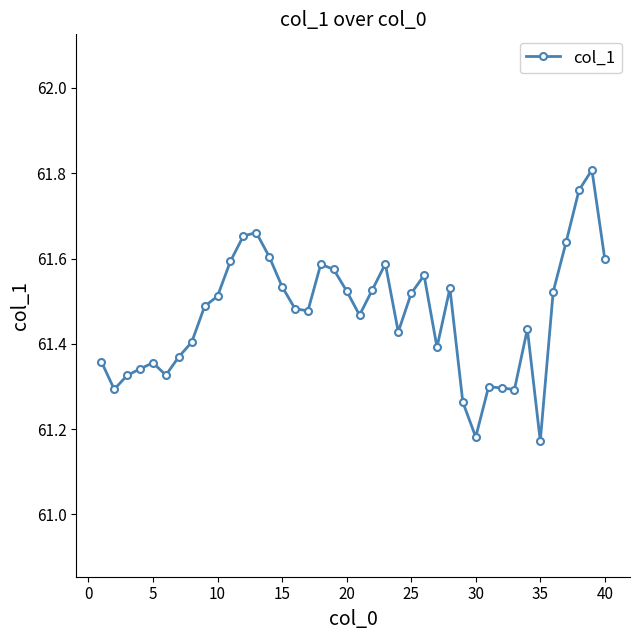

Count the values in the range 61 to 62.

40